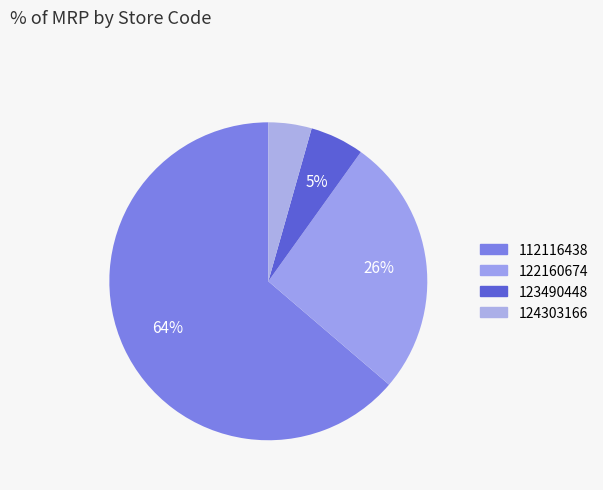

The 123490448 slice represents 19% of the pie. True or false?

False